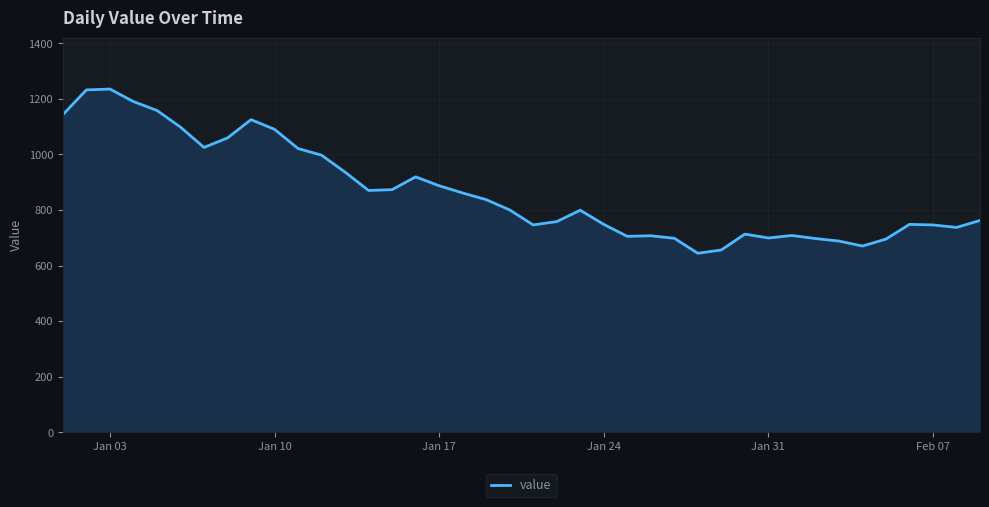

What is the smallest value displayed?

644